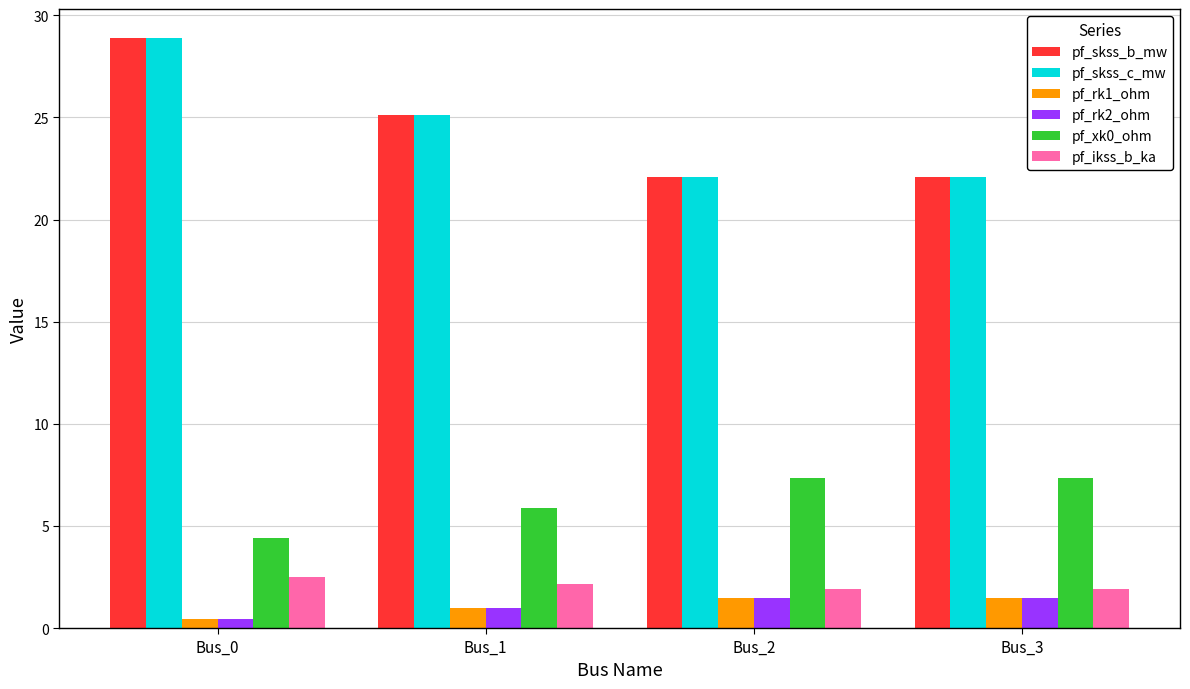

At which category is the sum across all series the highest?

Bus_0